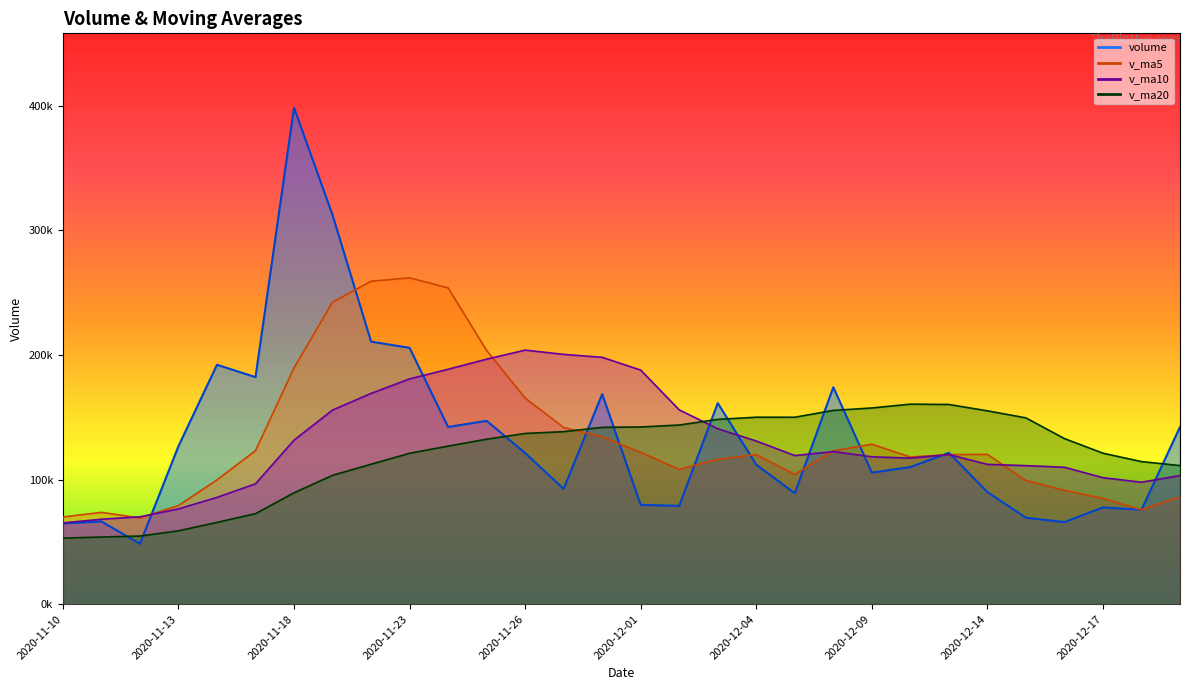

True or false: v_ma5 and v_ma20 intersect in this chart.

True